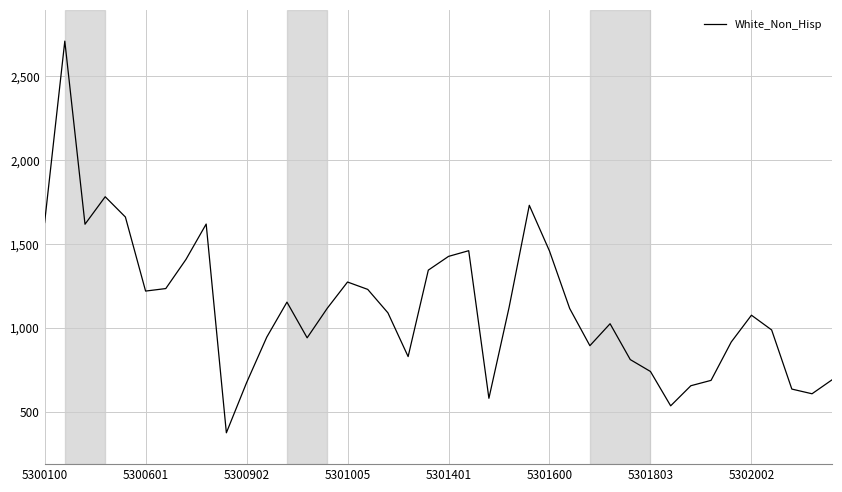

How many lines are shown in the chart?

1